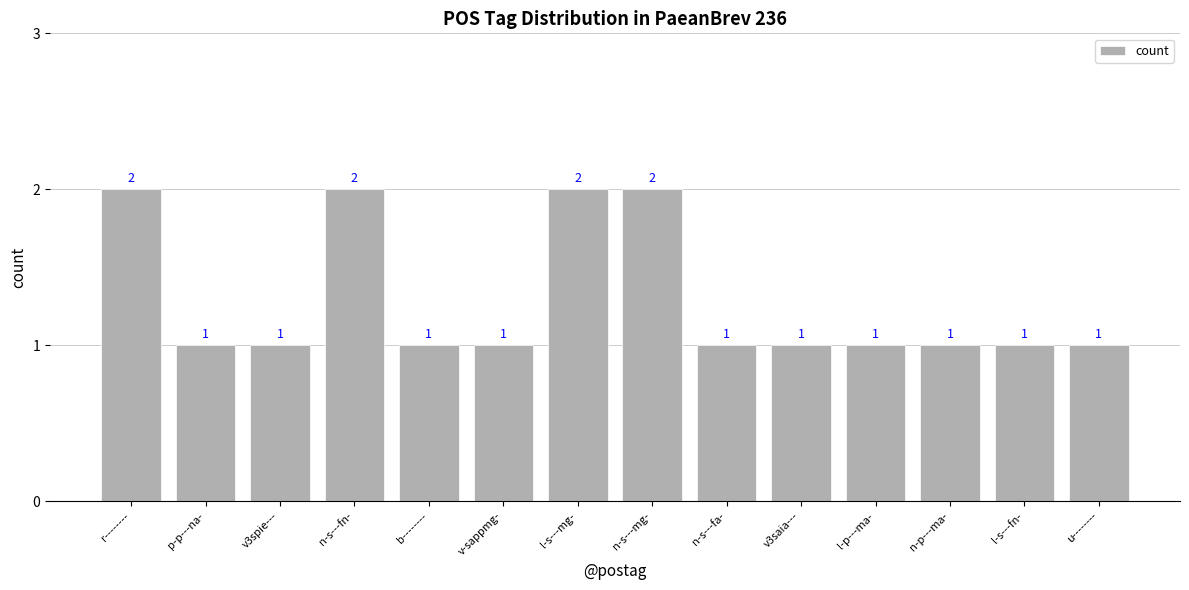

Between l-s---mg- and b--------, which is larger?

l-s---mg-